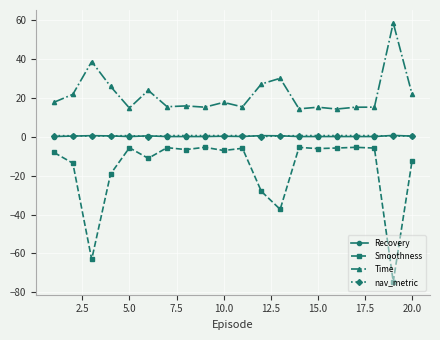

True or false: nav_metric has more than 1 interior local peaks.

True